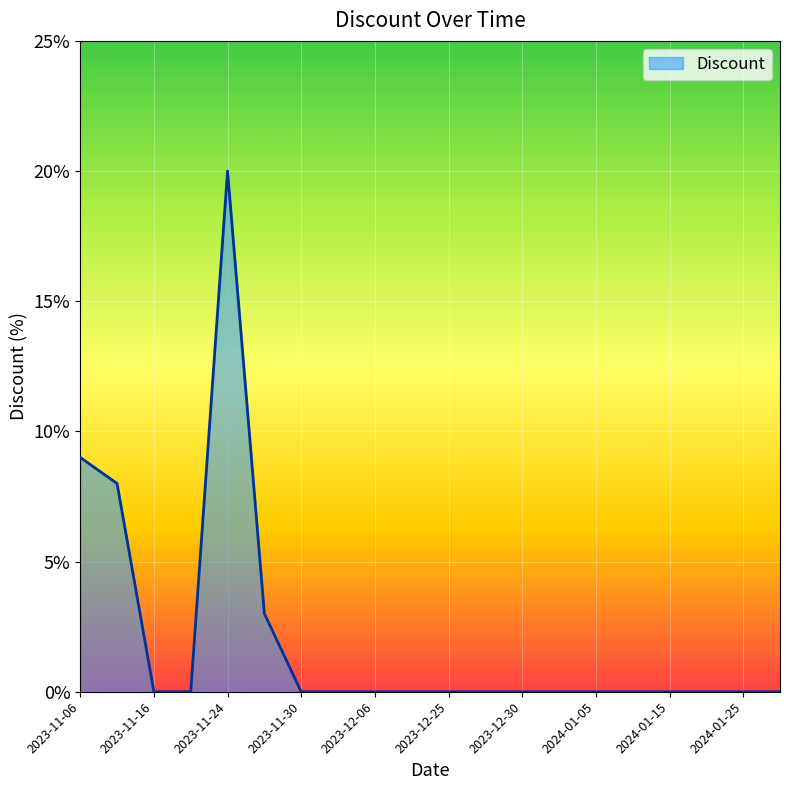

What is the maximum value shown in the chart?

20